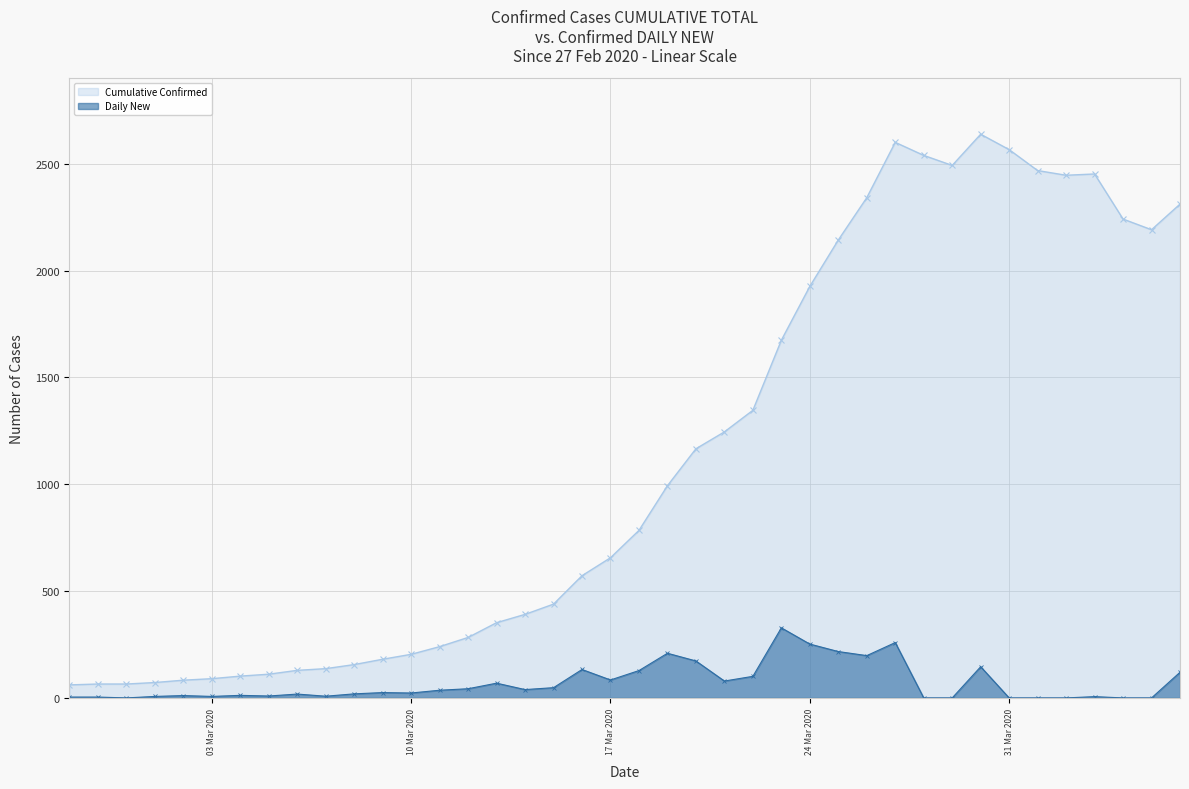

The Daily New series shows 1 at 2020-04-03. True or false?

False